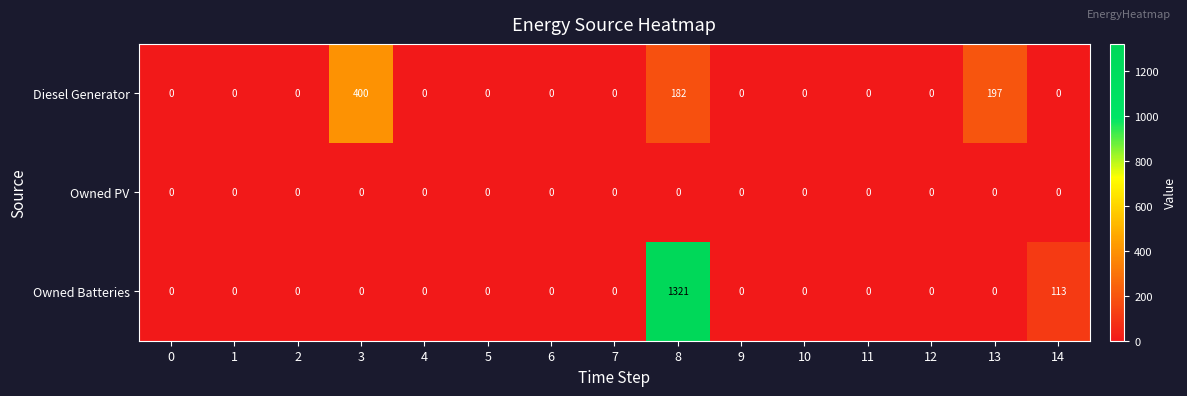

Which label corresponds to the largest value in the chart?

8